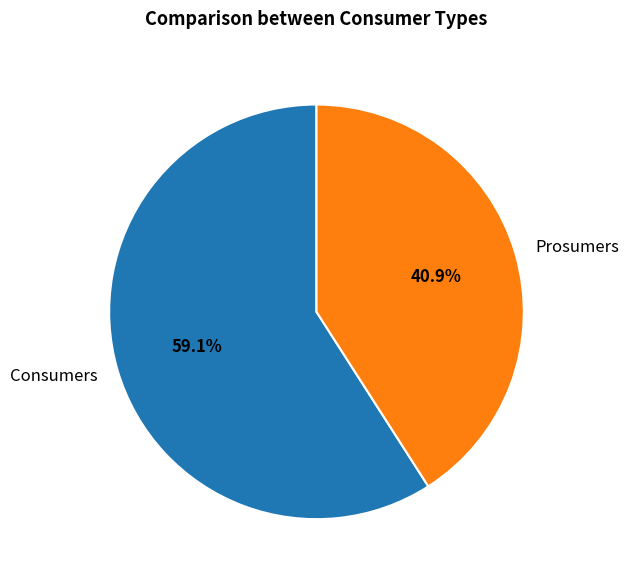

Which has a higher value, Consumers or Prosumers?

Consumers